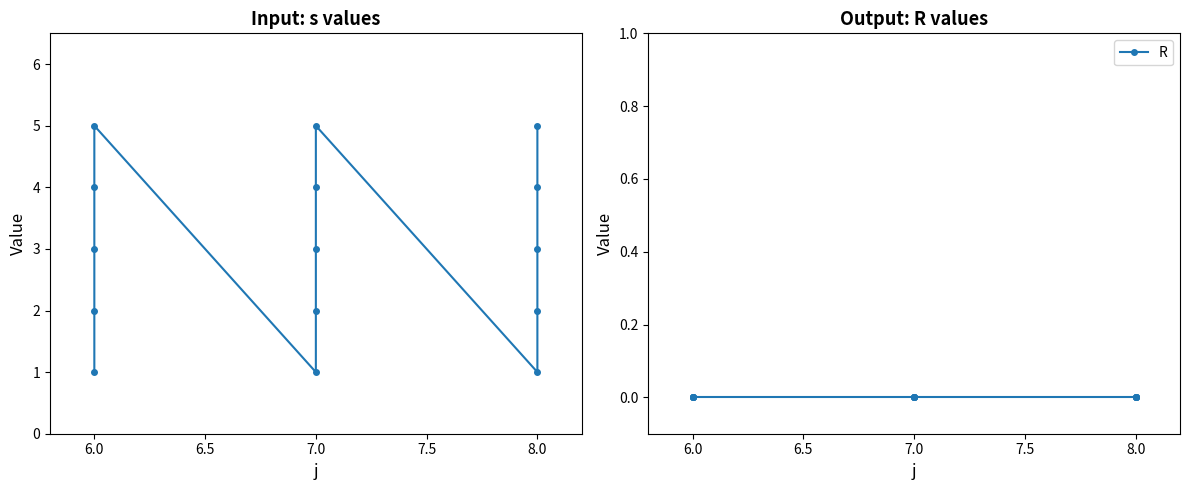

List the series in order of their overall mean, lowest first.

R, s